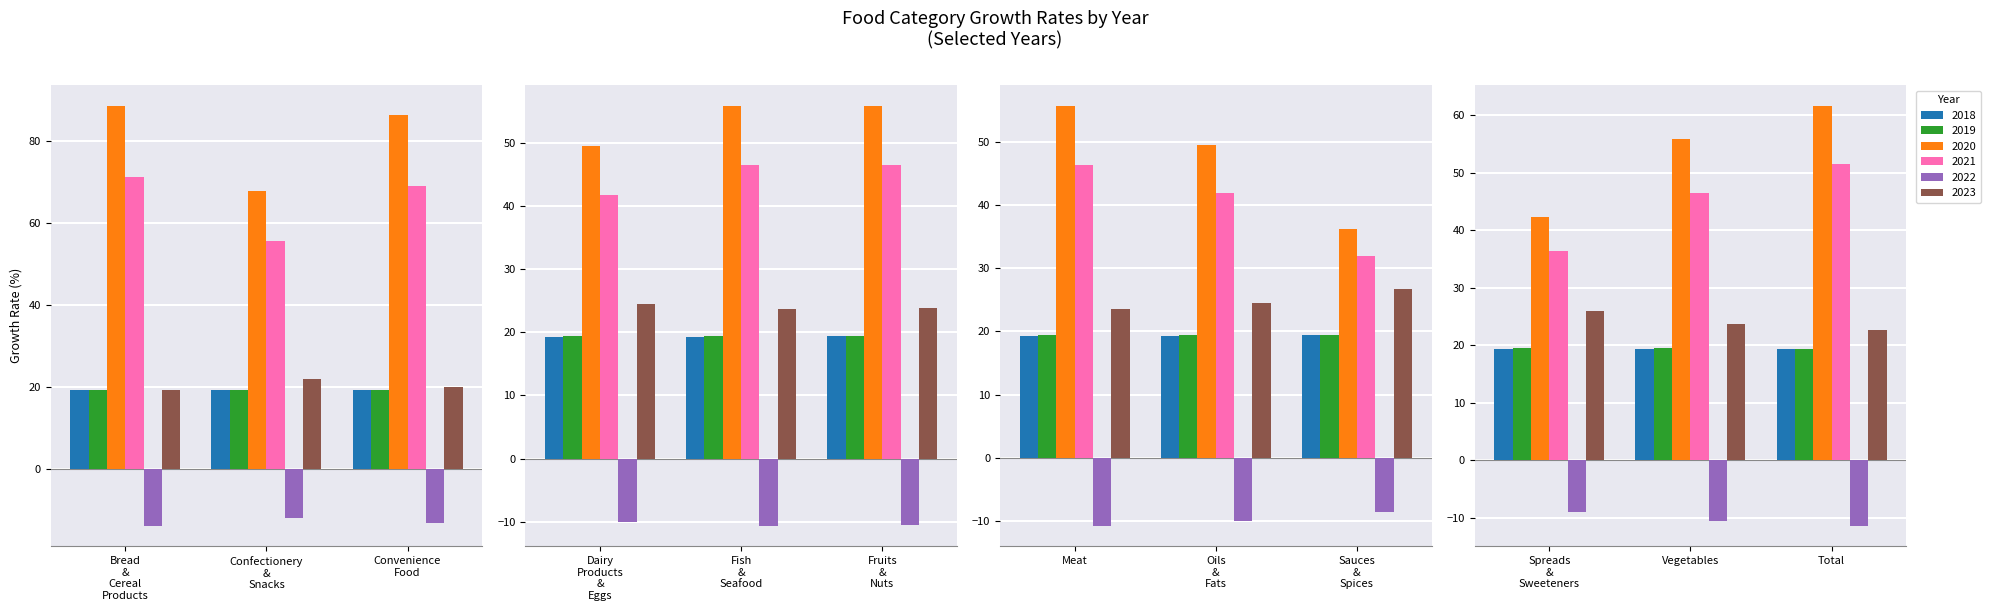

Is the value of 2023 at Spreads & Sweeteners greater than the value of 2019 at Confectionery & Snacks?

Yes